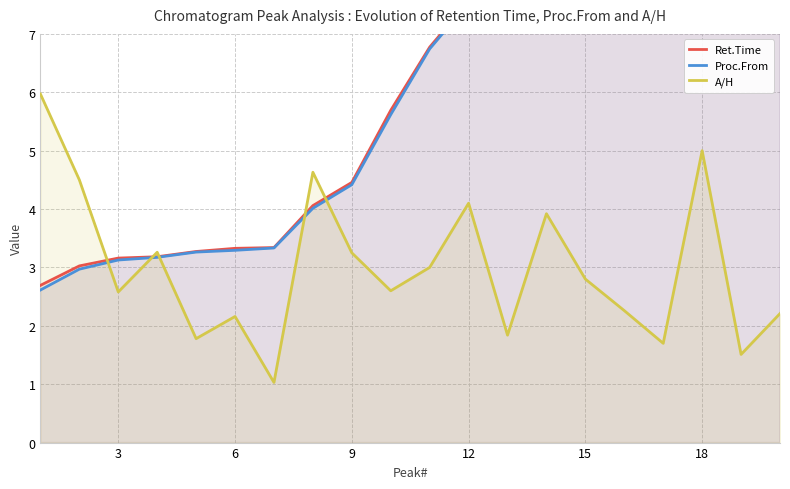

What is the maximum value for A/H?

6.0